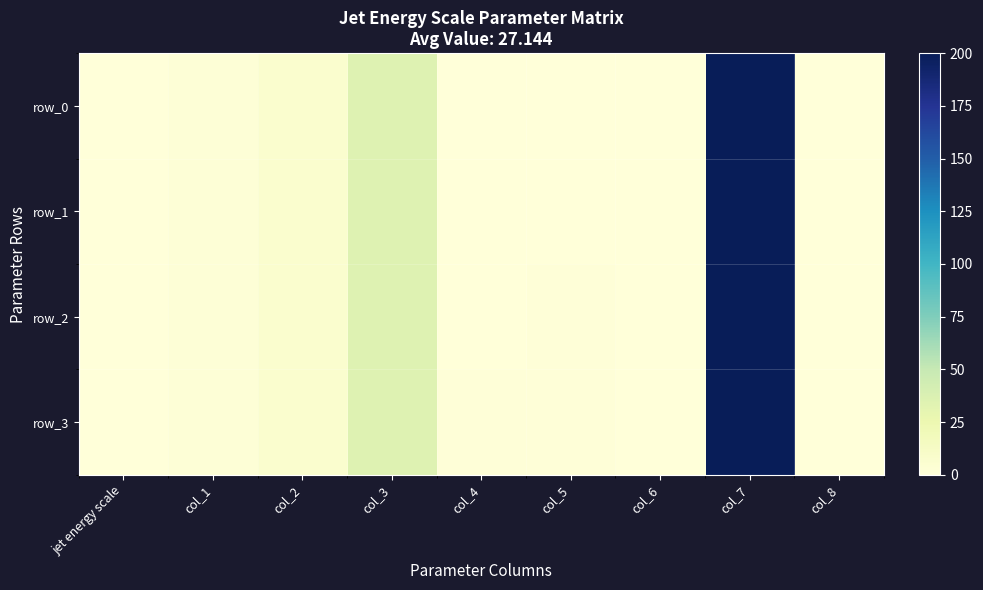

What is the sum of all row_3 values?

244.9